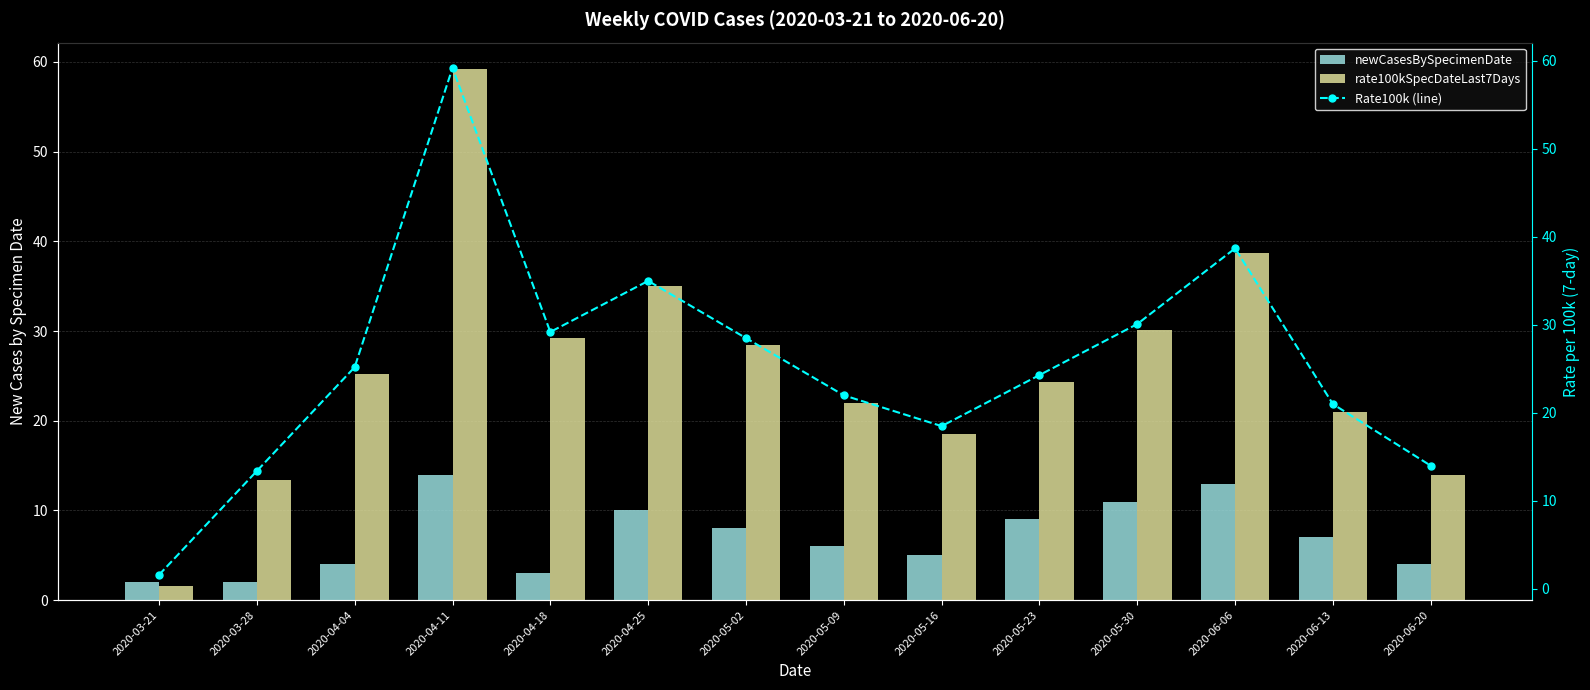

How many data points in rate100kSpecDateLast7Days are less than 25?

7